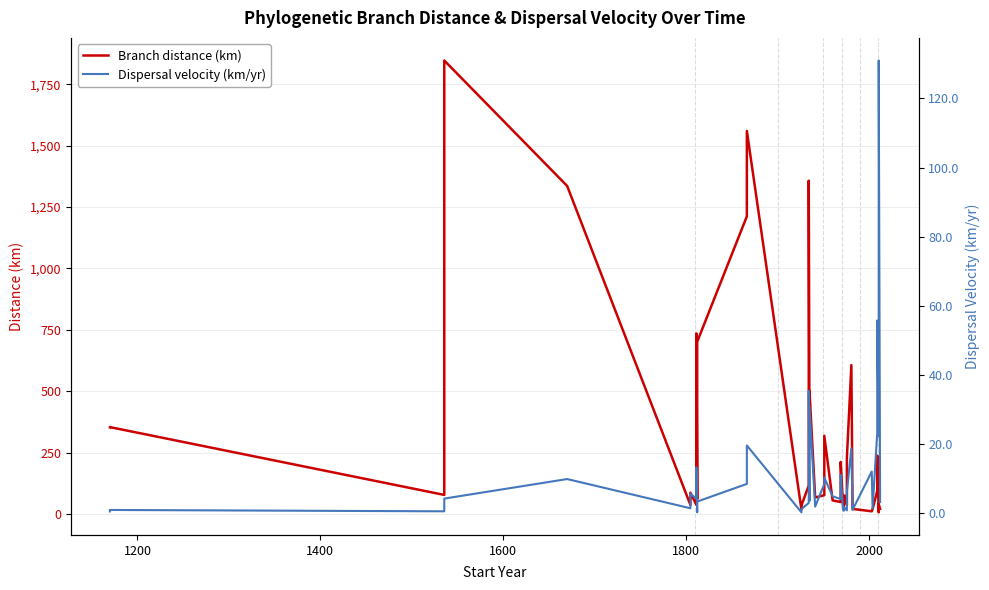

Does the chart display data point markers on the line(s)?

No